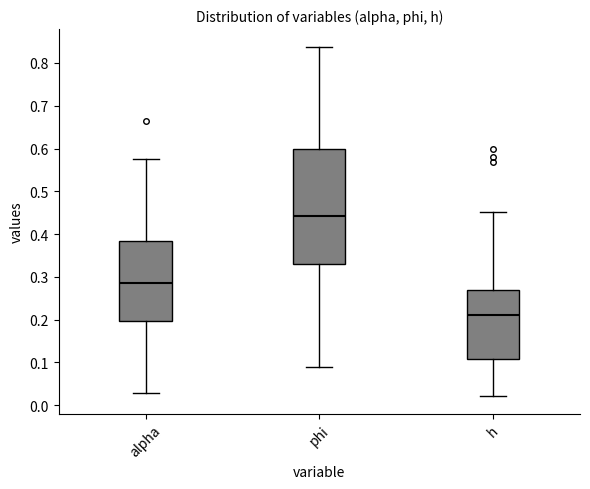

Where does the median line of the box for h sit on the y-axis? The values are not printed on the chart, so give them approximately, as read against the axis.

0.21